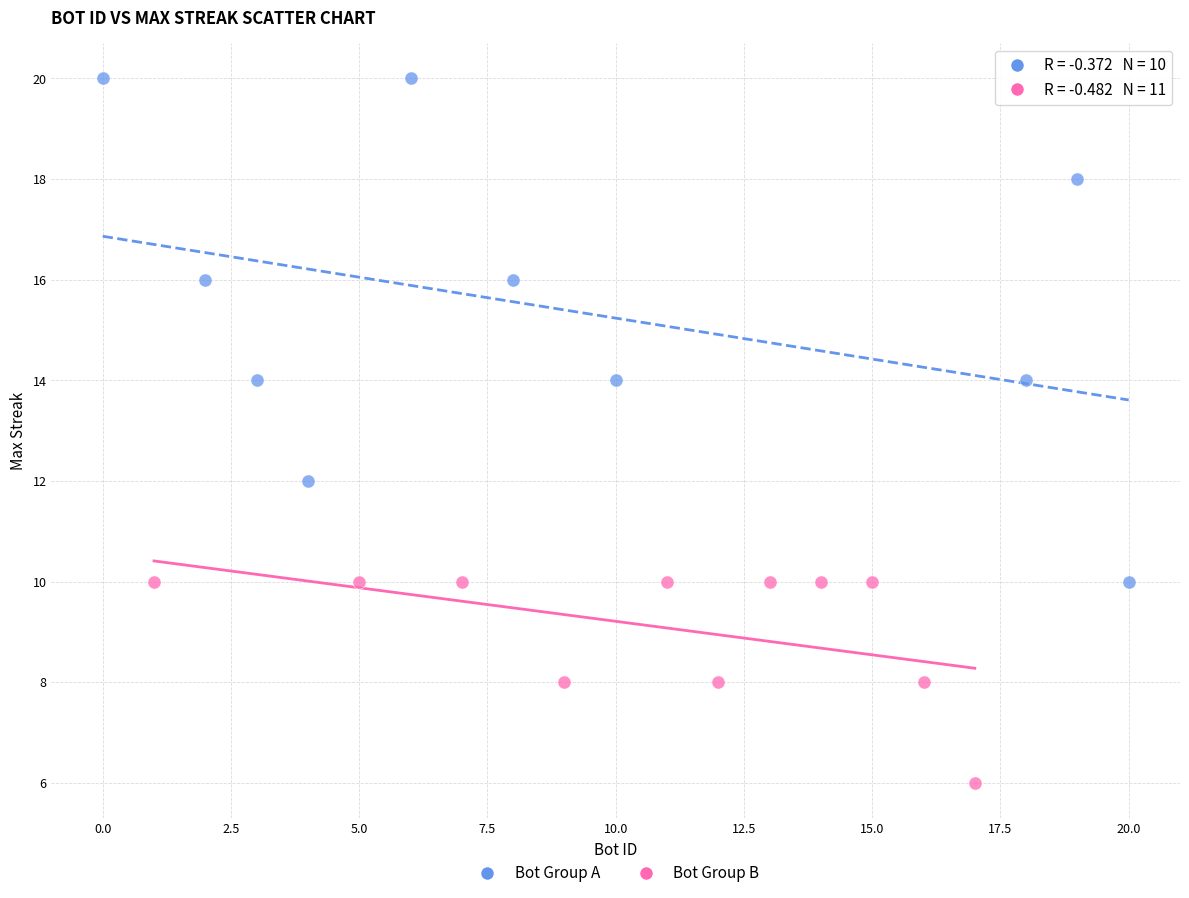

Which series reaches the maximum Y coordinate?

Bot Group A